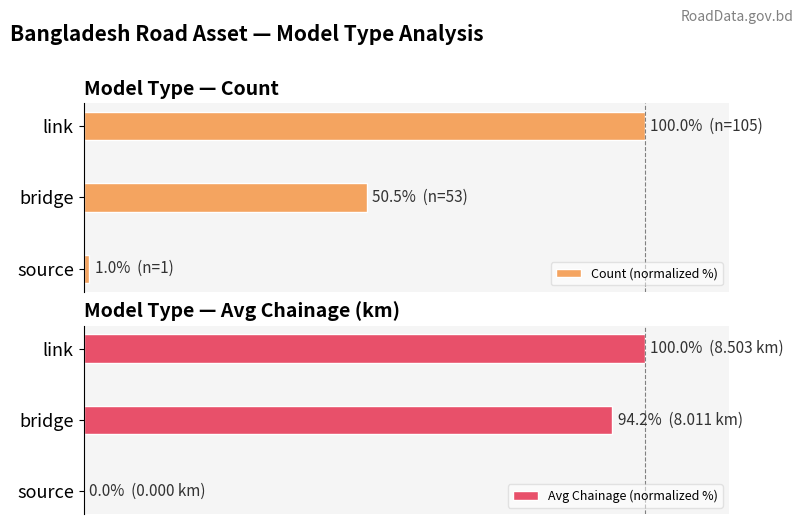

Reading left to right, list all the values displayed in this chart.

Count (normalized %): 1.0	50.5	100.0
Avg Chainage (normalized %): 0.0	94.2	100.0